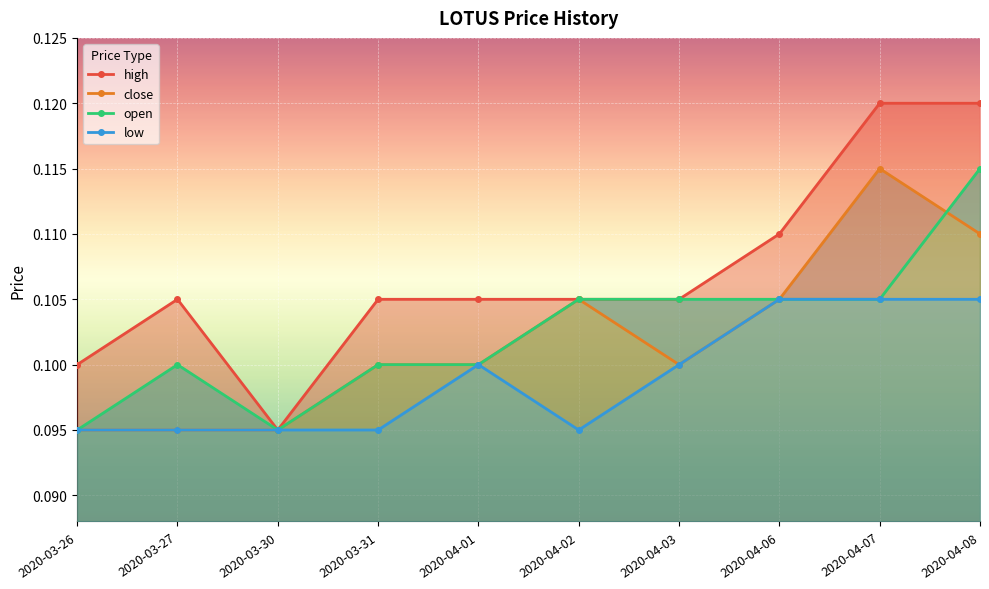

Read the close value at 2020-03-26.

0.1